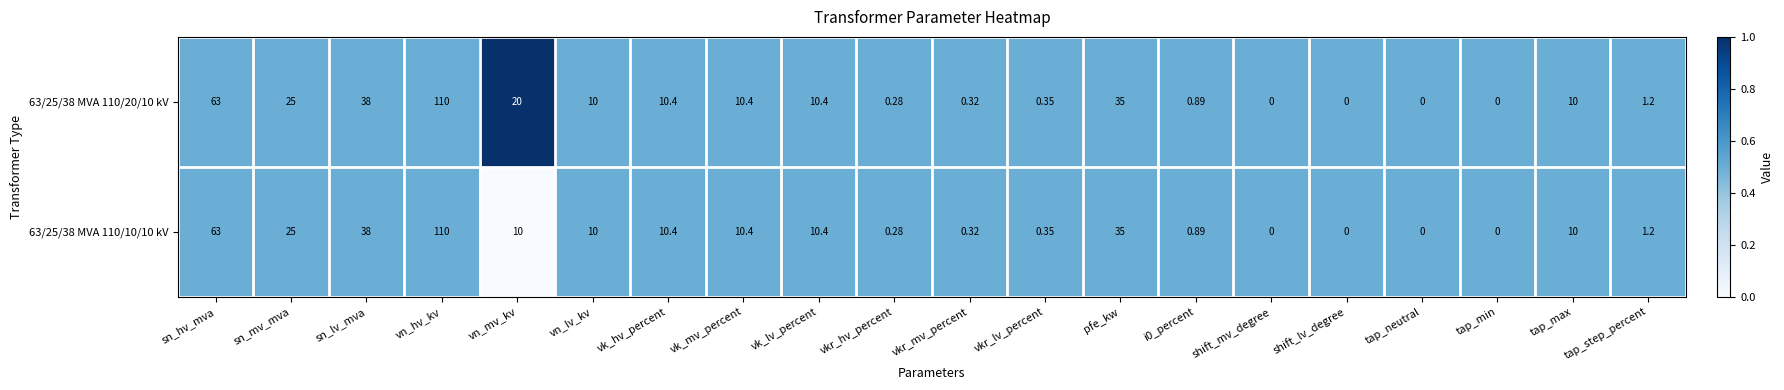

How many values in the 63/25/38 MVA 110/10/10 kV series are below 10?

9